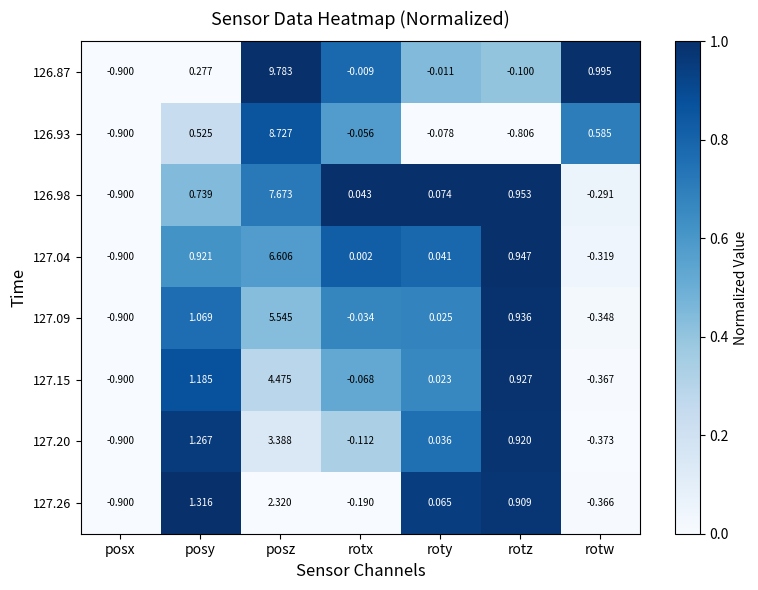

Which category has the lowest value in the 127.04 series?

posx